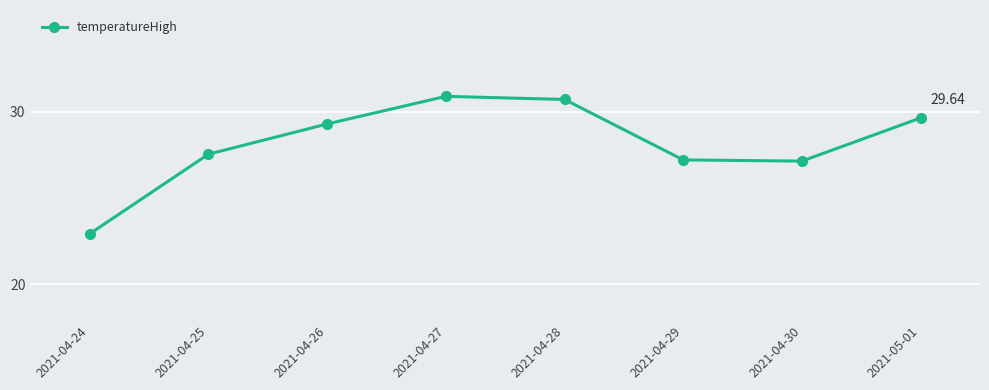

What is the average value?

28.2